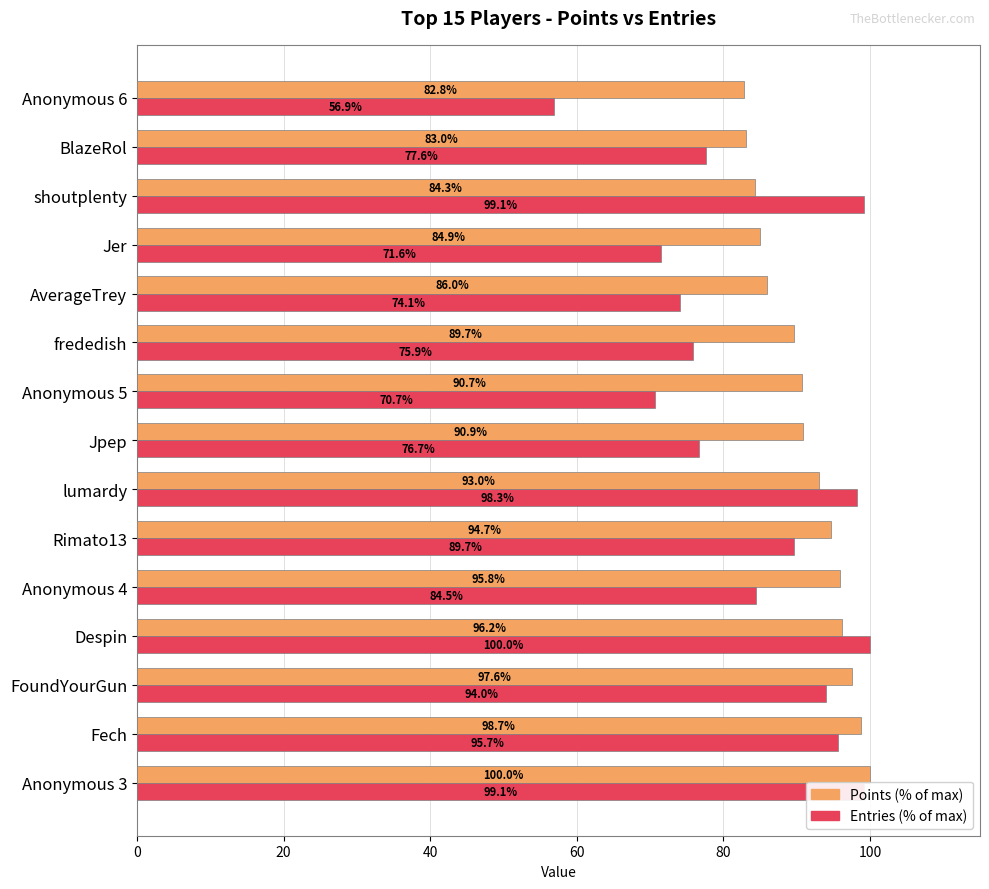

What is the difference between the highest and lowest values at Despin?

3.8